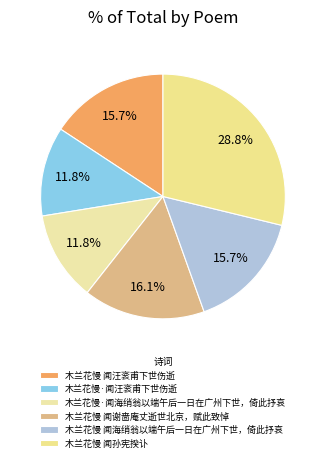

Is it true that 木兰花慢·闻海绡翁以端午后一日在广州下世，倚此抒哀 is 1% of the pie?

False